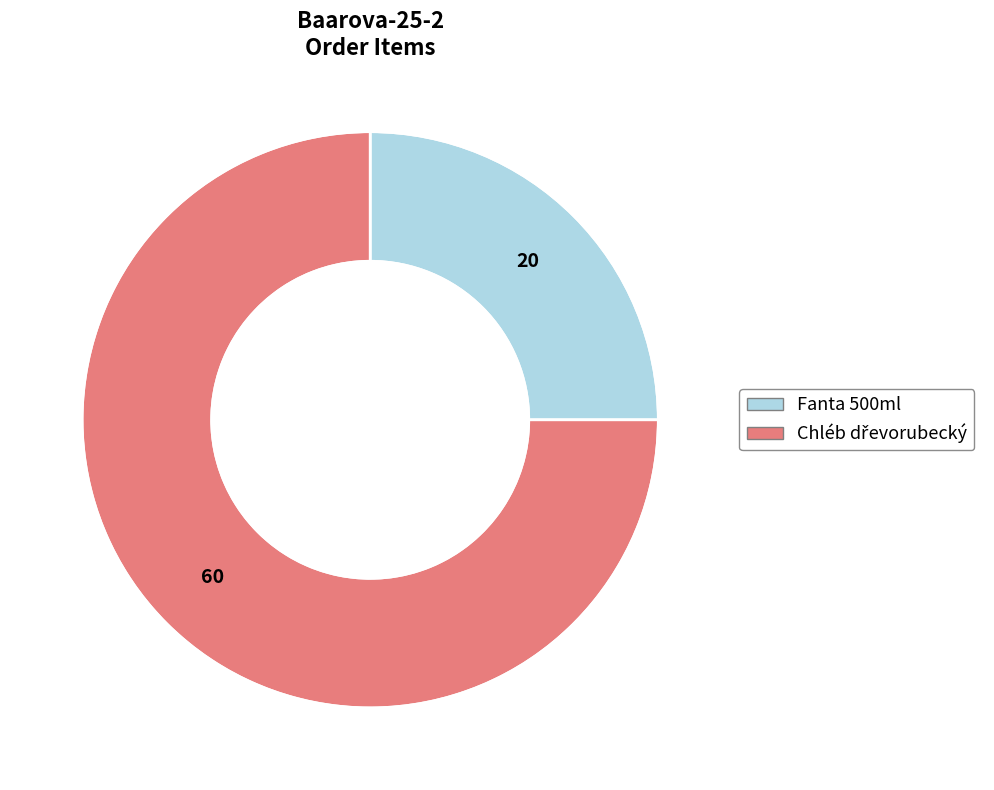

How many slices are in this pie chart?

2